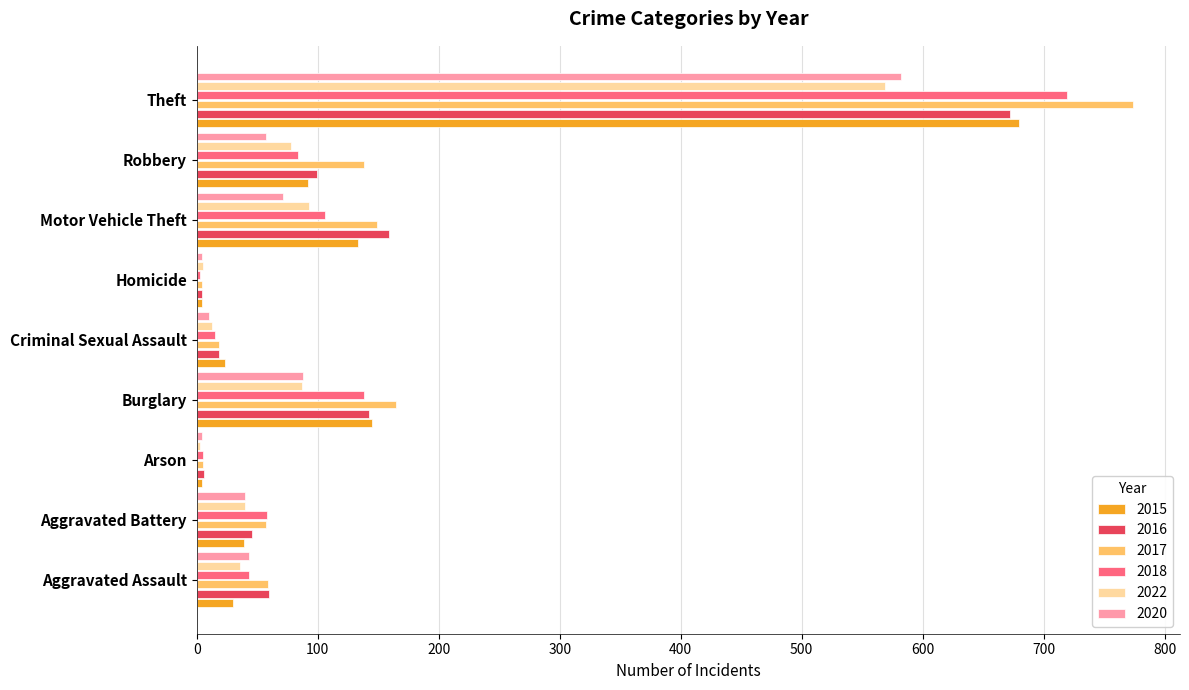

What is the minimum value for 2017?

4